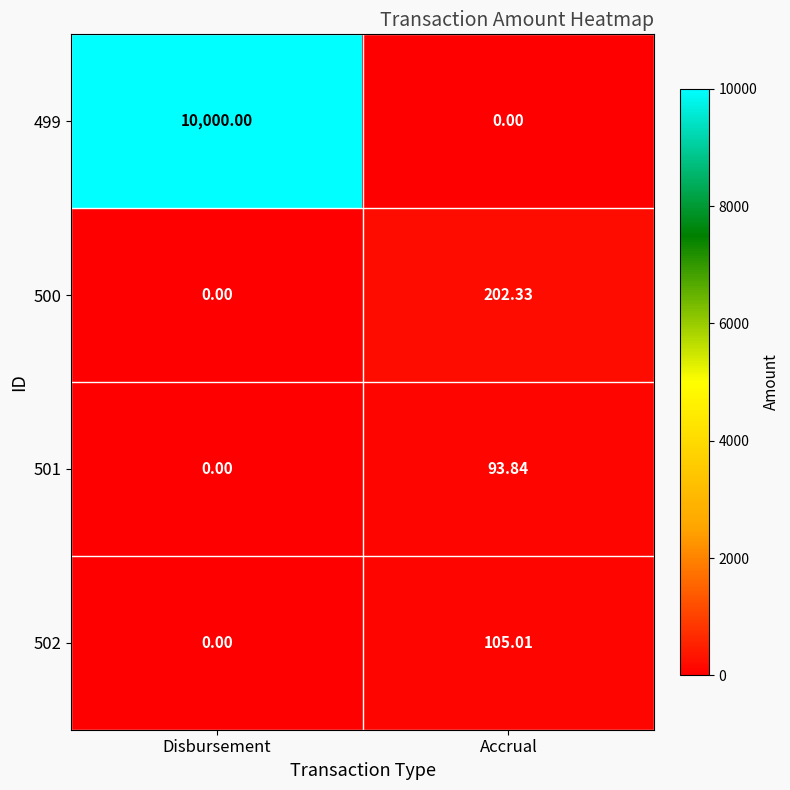

Where is 502 nearest to the value 52?

Disbursement